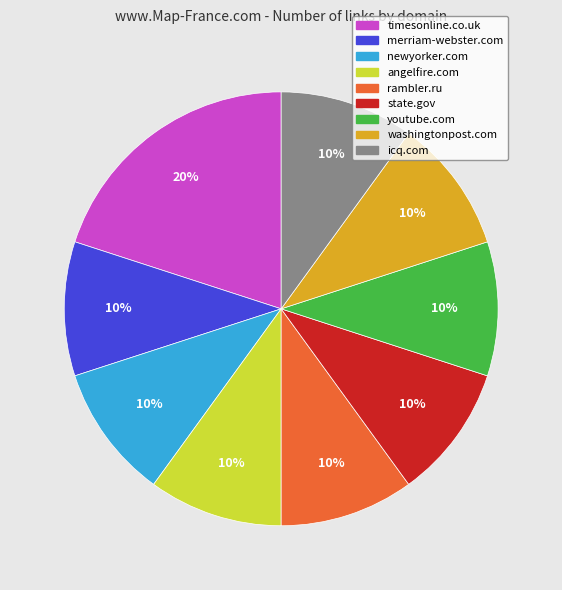

Is there a majority slice in this chart?

No